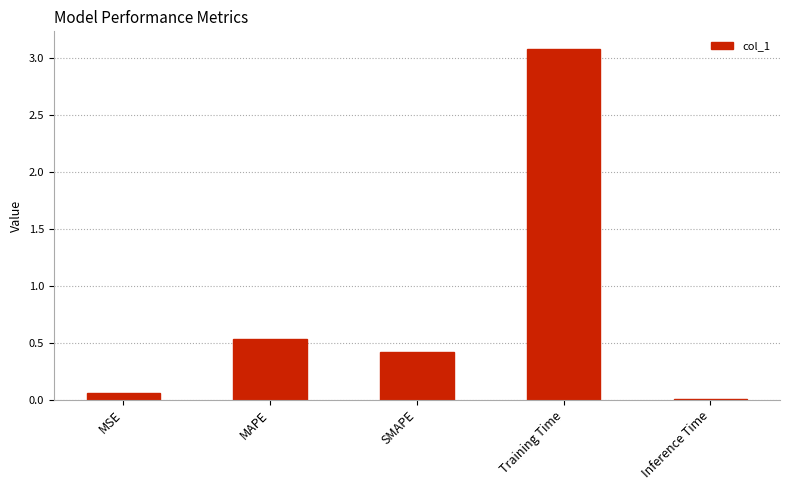

At which label is the value closest to 1?

MAPE